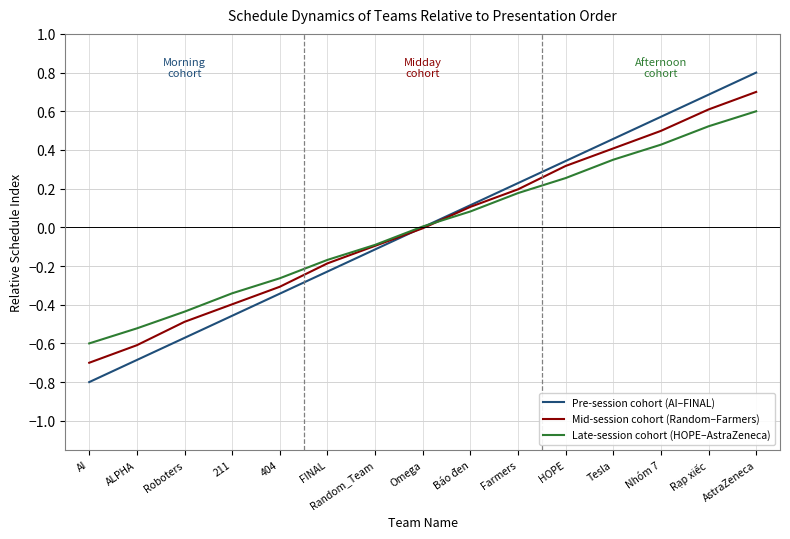

What is the difference between the Late-session cohort (HOPE–AstraZeneca) values at Tesla and ALPHA?

0.9